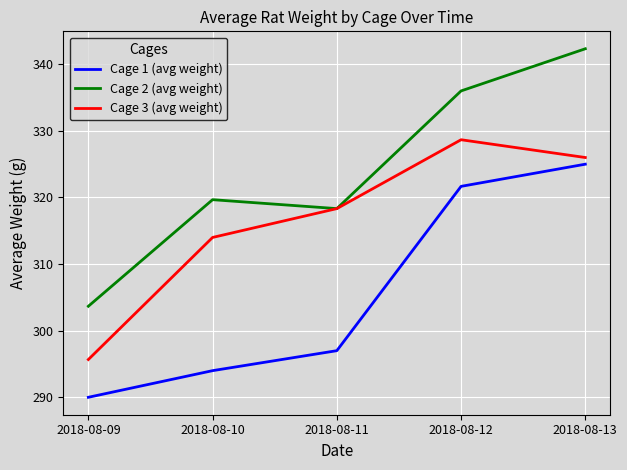

What is the sum of all Cage 3 (avg weight) values?

1582.7